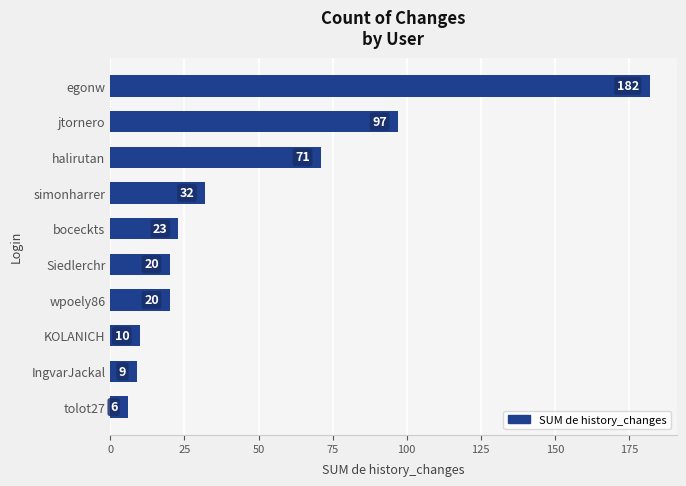

Read the value at simonharrer, to the nearest 50.

50